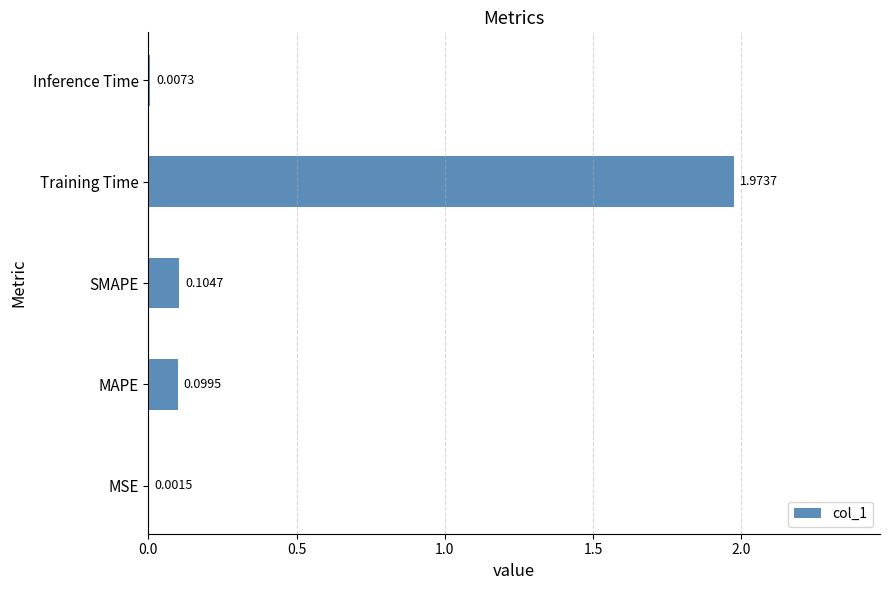

What is the average value?

0.4